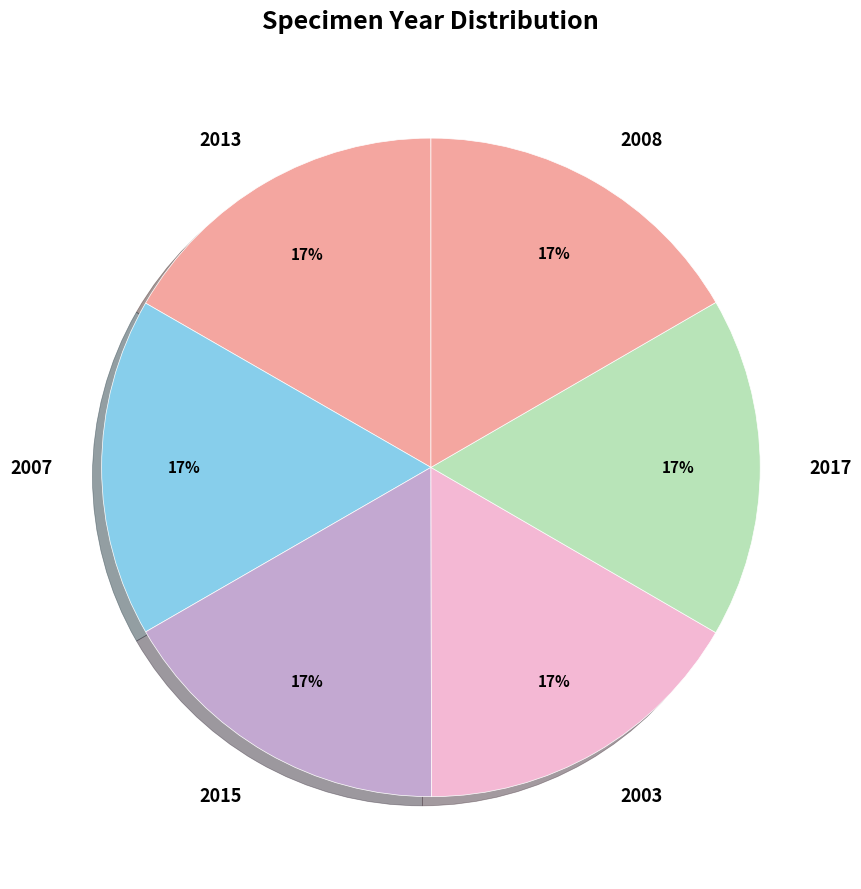

What is the ratio of the value at 2013 to the value at 2007?

1.0